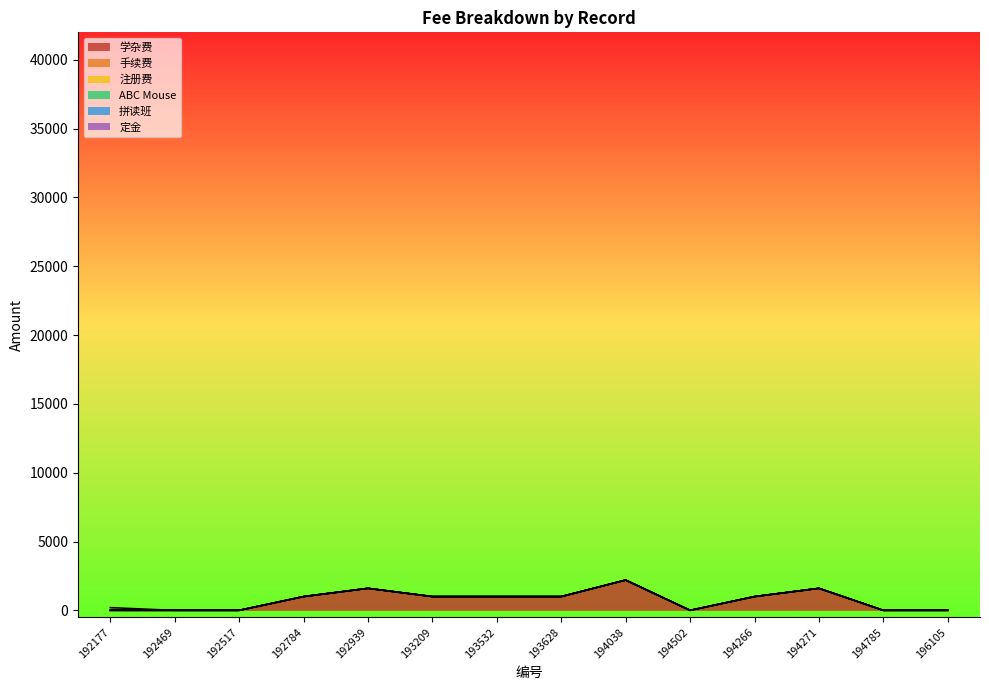

Which series has the largest total across all categories?

学杂费